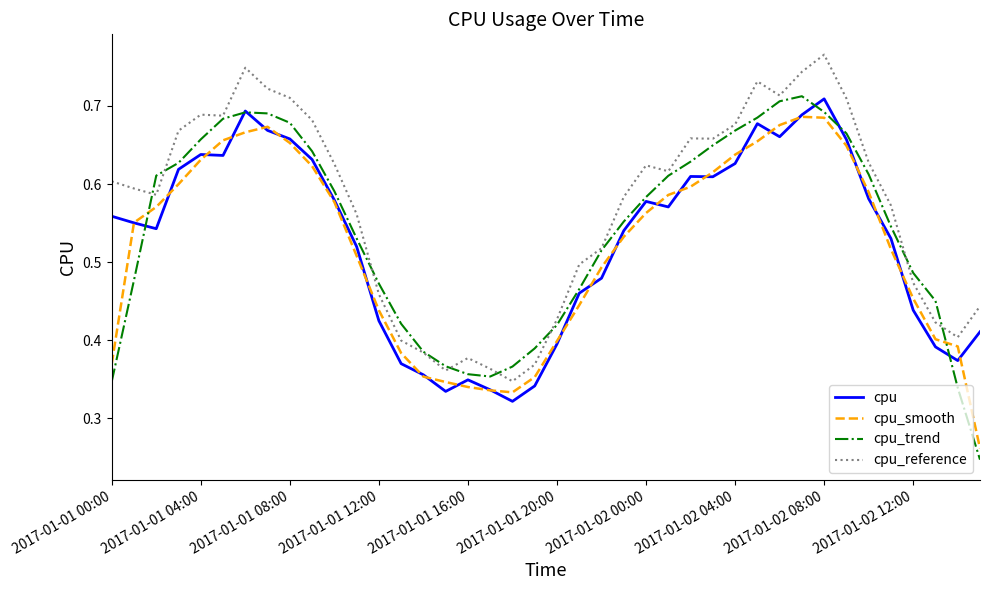

List the series in order of their overall mean, highest first.

cpu_reference, cpu_trend, cpu, cpu_smooth